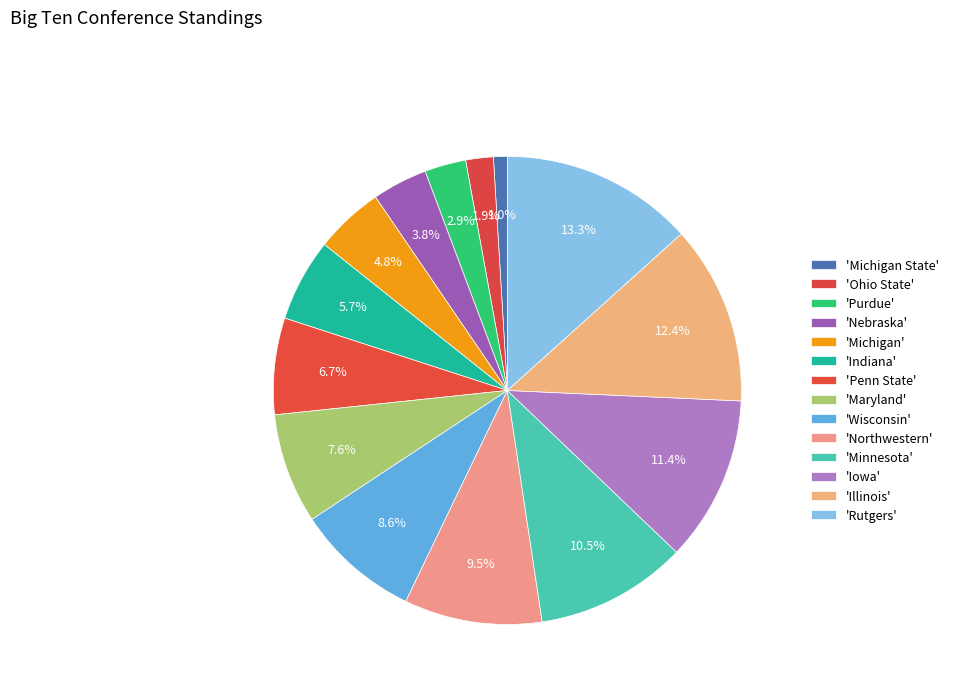

Which slice is the largest?

Rutgers